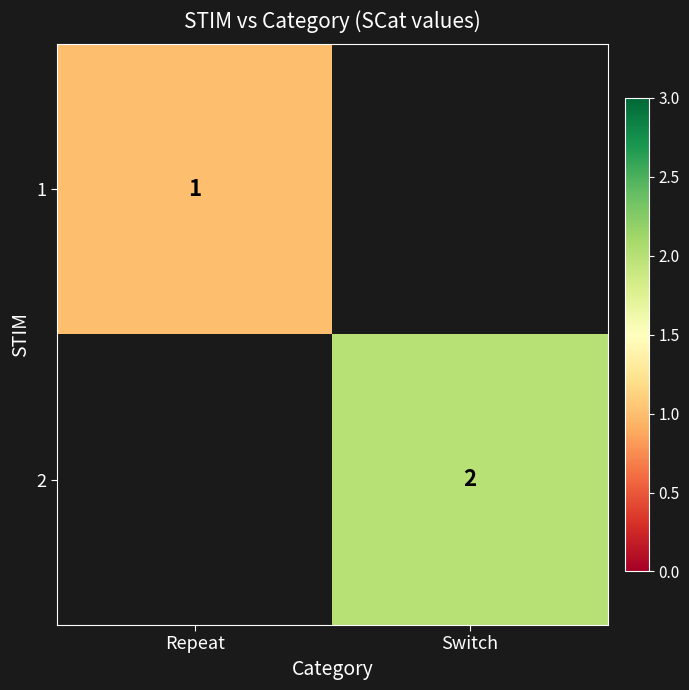

The value of 2 at Switch is 1. True or false?

False